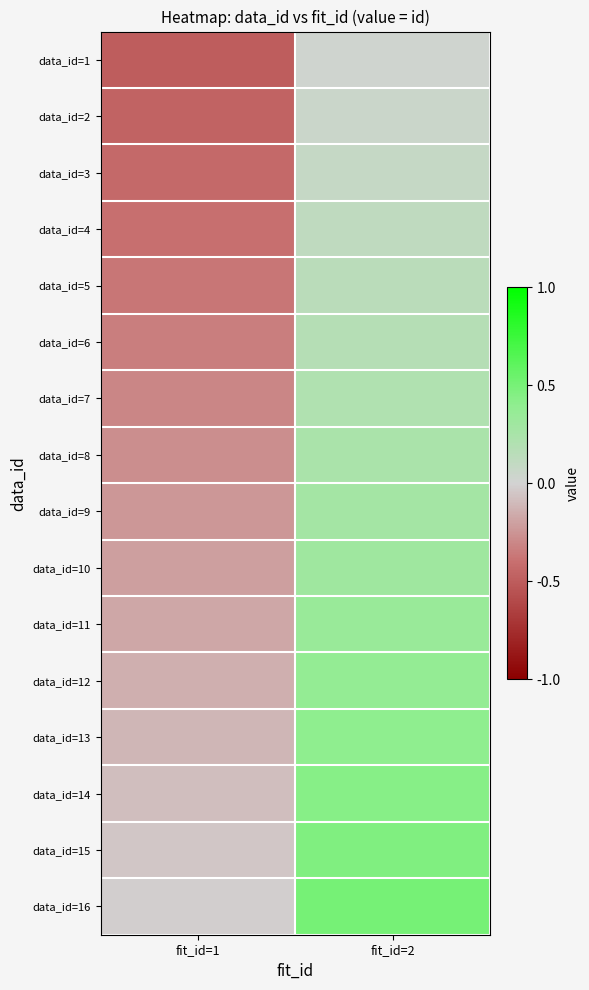

Which category has the highest value across all series?

fit_id=2